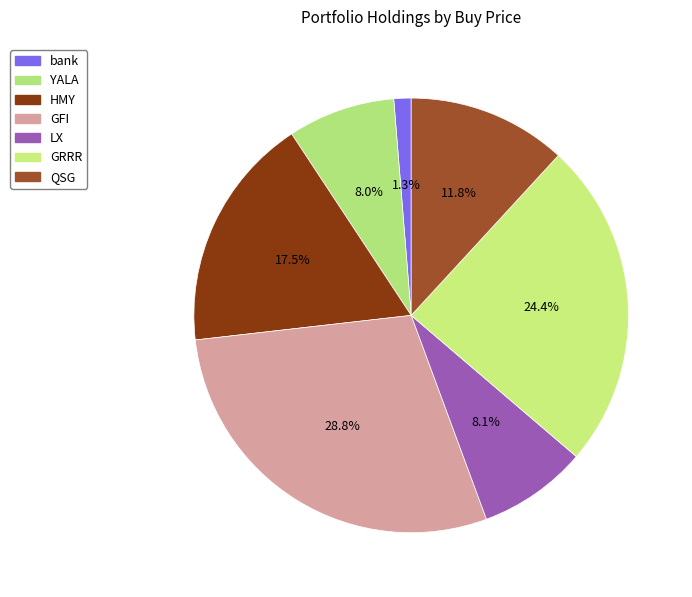

The LX slice represents 18% of the pie. True or false?

False